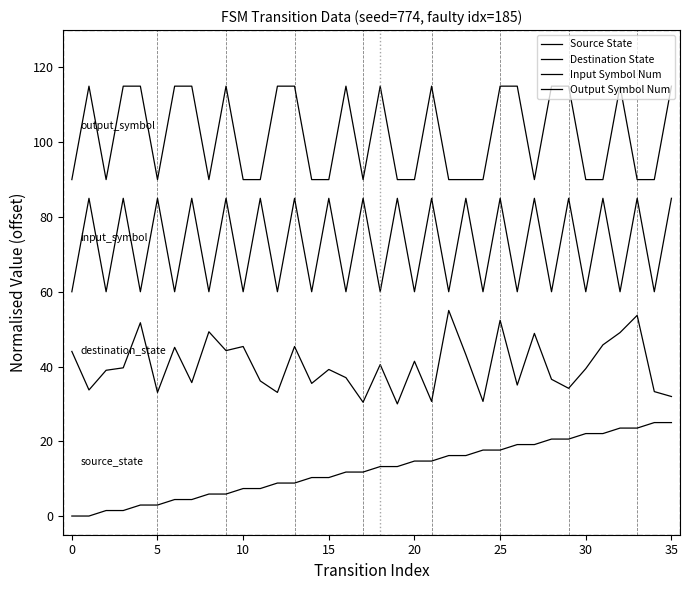

Is this an area chart (filled region under the line)?

No